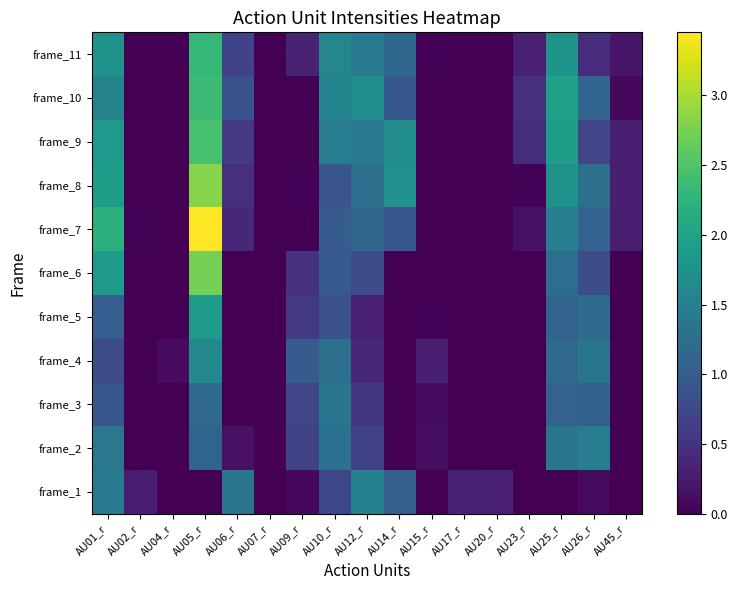

Rank the series by their maximum value, from lowest to highest.

frame_3, frame_2, frame_1, frame_4, frame_5, frame_11, frame_10, frame_9, frame_6, frame_8, frame_7